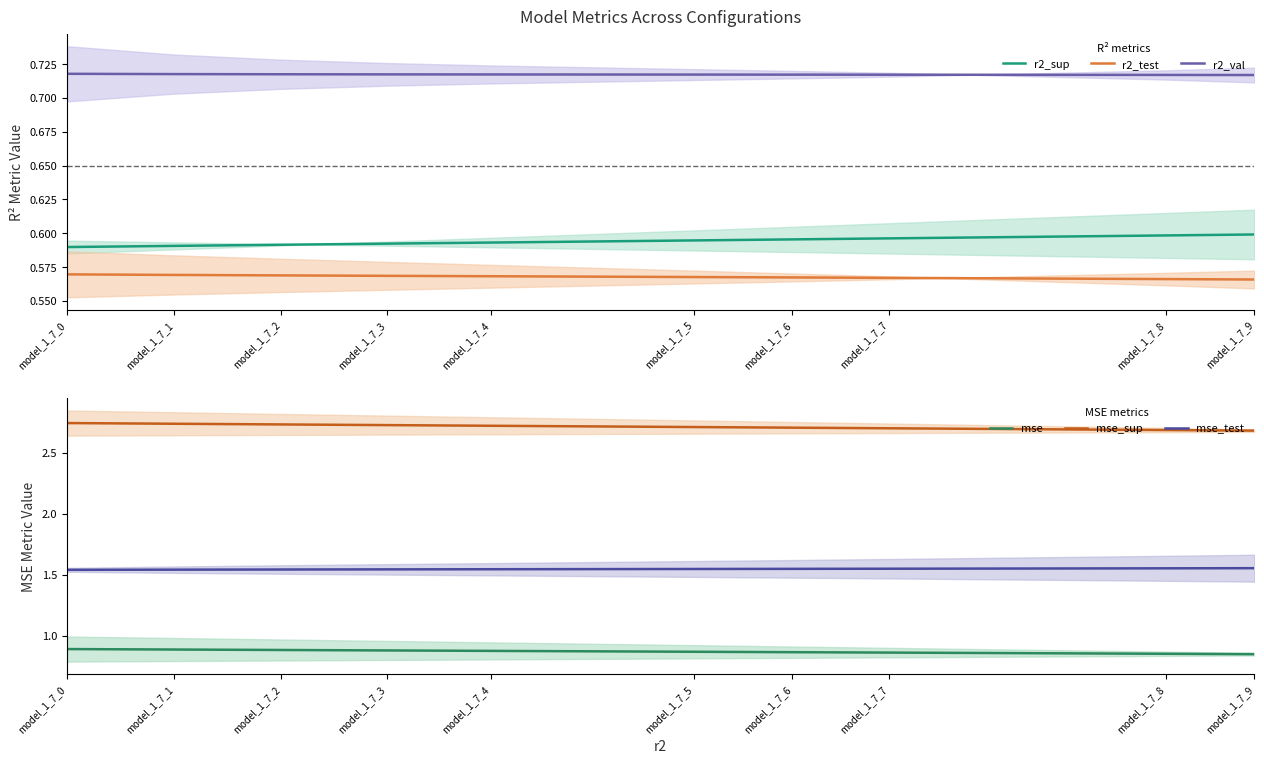

The value of r2_val at model_1_7_1 is 0.9. True or false?

False